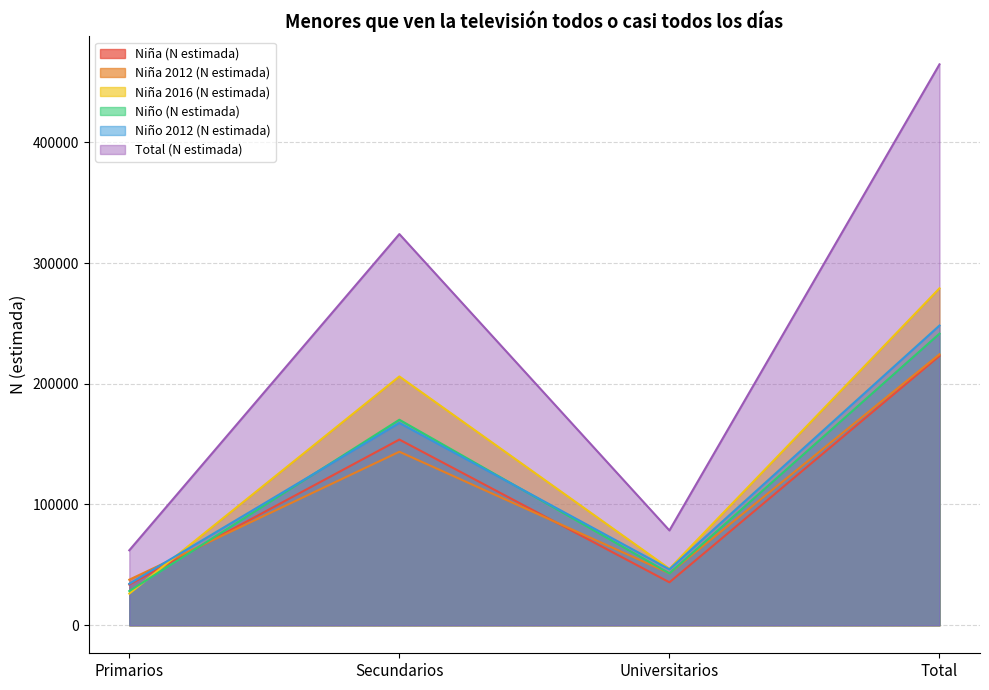

What are all the series names shown in the legend?

Niña (N estimada), Niña 2012 (N estimada), Niña 2016 (N estimada), Niño (N estimada), Niño 2012 (N estimada), Total (N estimada)